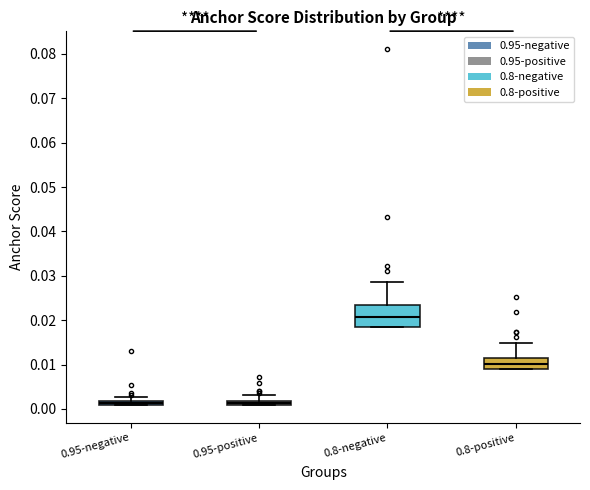

Which box is the tallest, from its lower edge to its upper edge?

0.8-negative